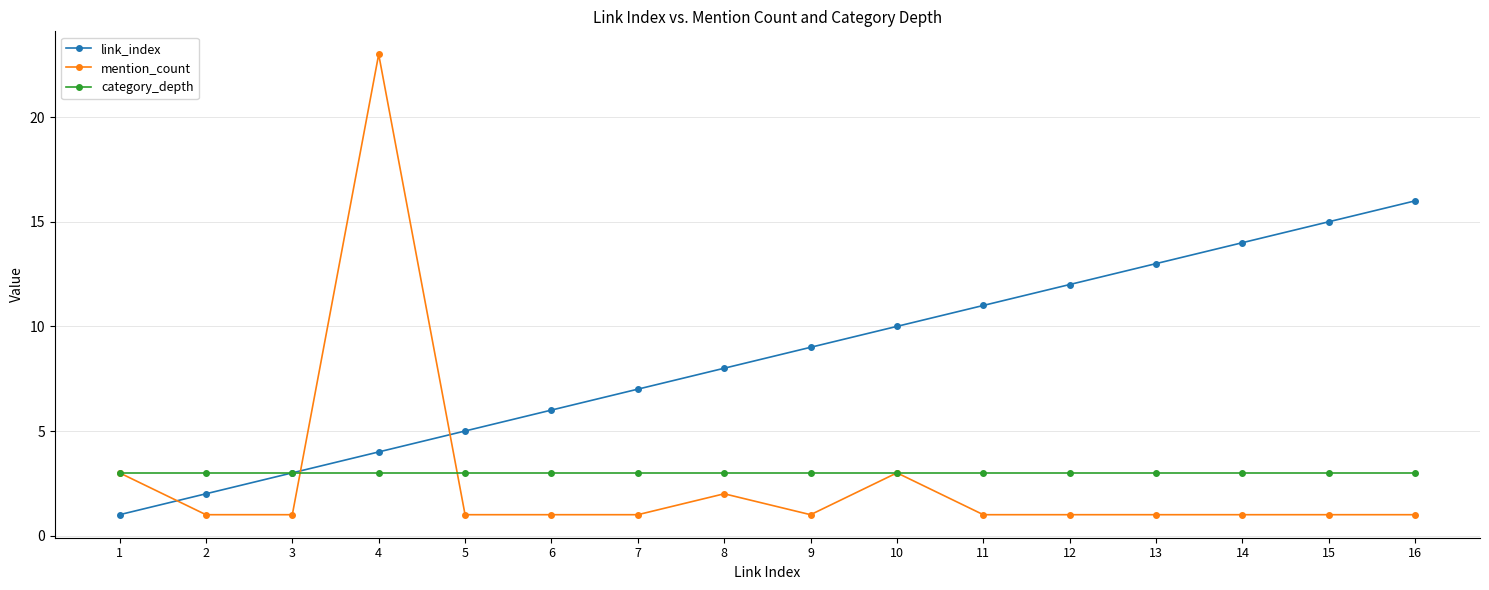

Which series has the widest spread of values?

mention_count